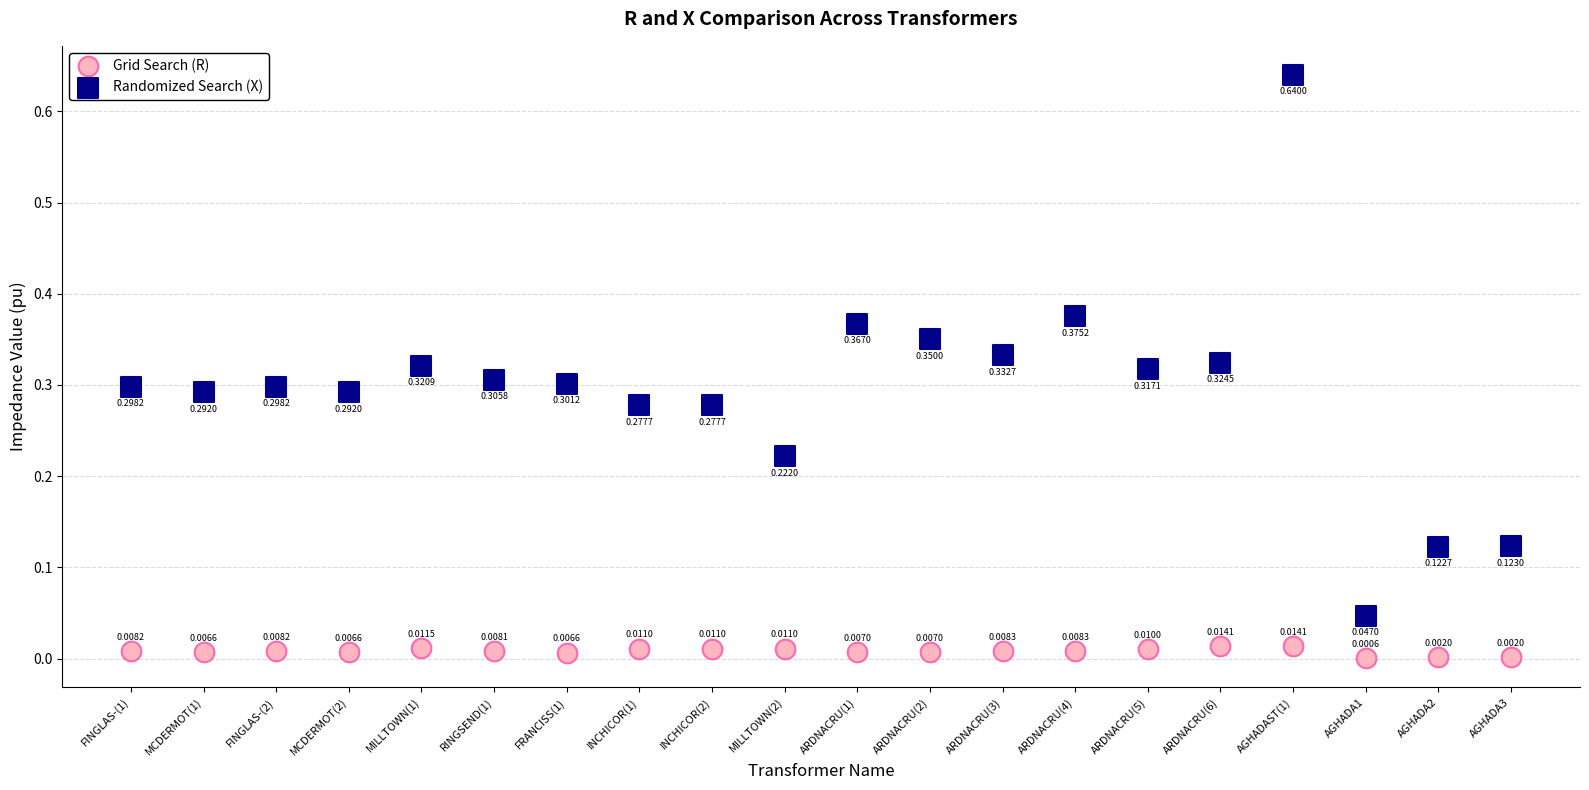

What are all the series names shown in the legend?

Grid Search (R), Randomized Search (X)